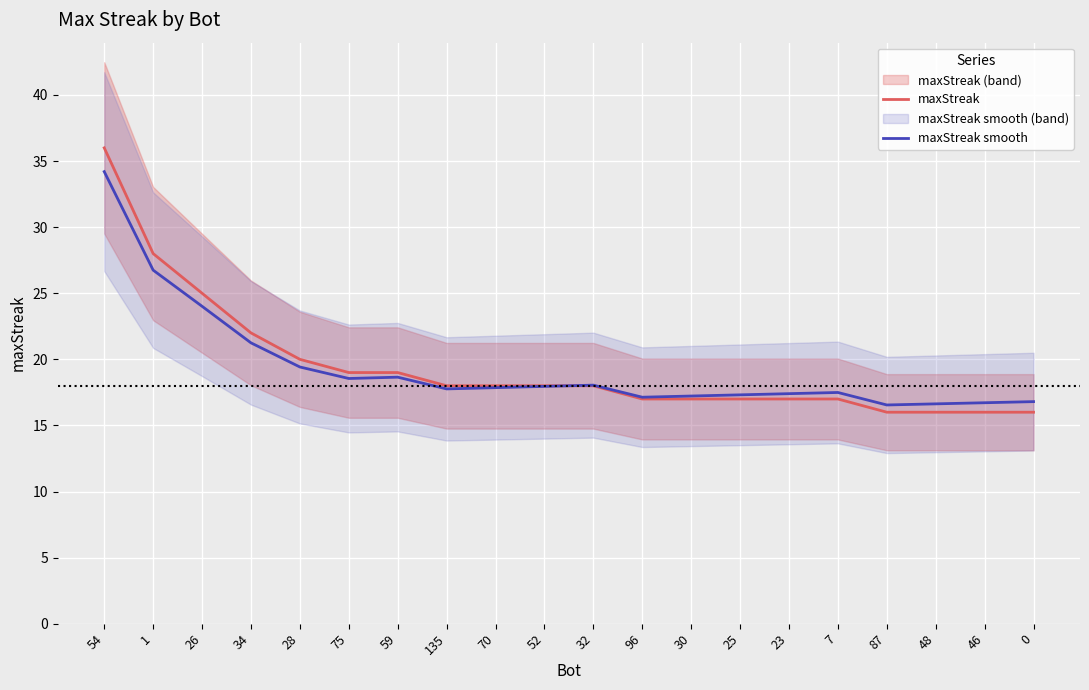

What is the value of the maxStreak smooth point at the 10th from the left?

18.0